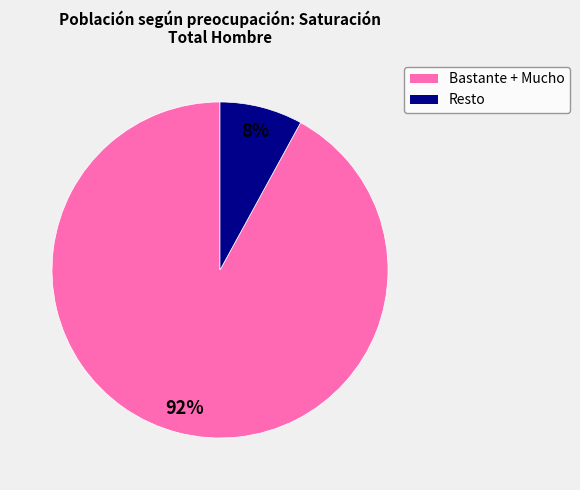

To the nearest percent, what is the difference between the largest and smallest slice percentages?

84%